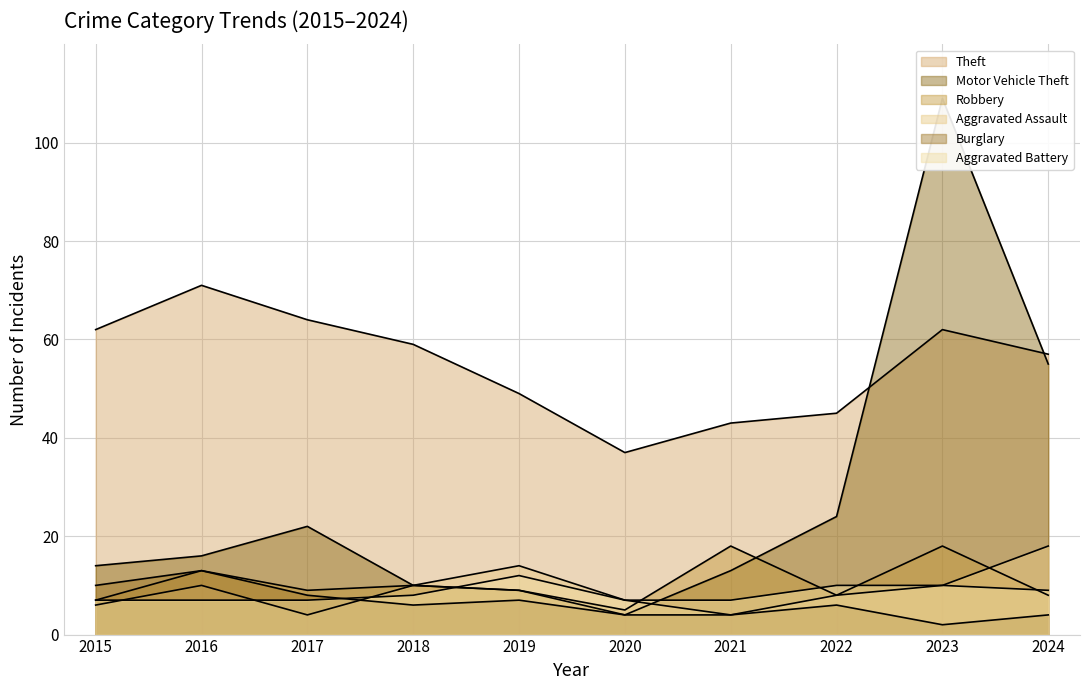

At 2023, list the series in order from largest to smallest.

Motor Vehicle Theft, Theft, Robbery, Aggravated Assault, Aggravated Battery, Burglary